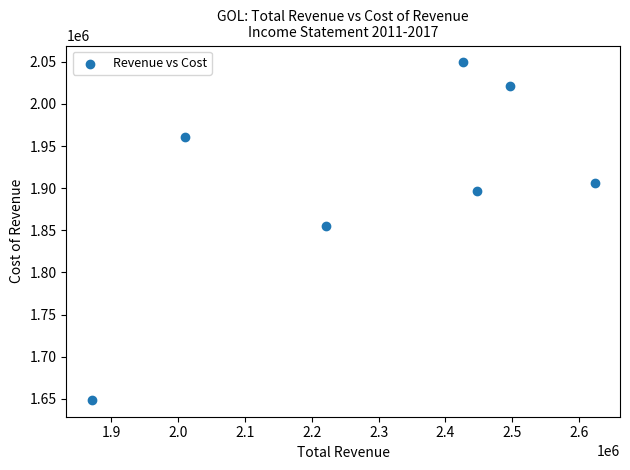

What Y value in the scatter plot is closest to 1849000?

1854700